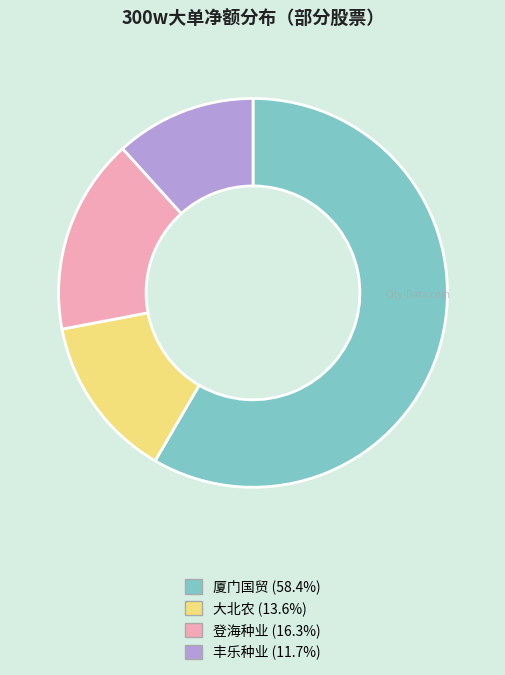

Rank the categories by value from lowest to highest.

丰乐种业, 大北农, 登海种业, 厦门国贸